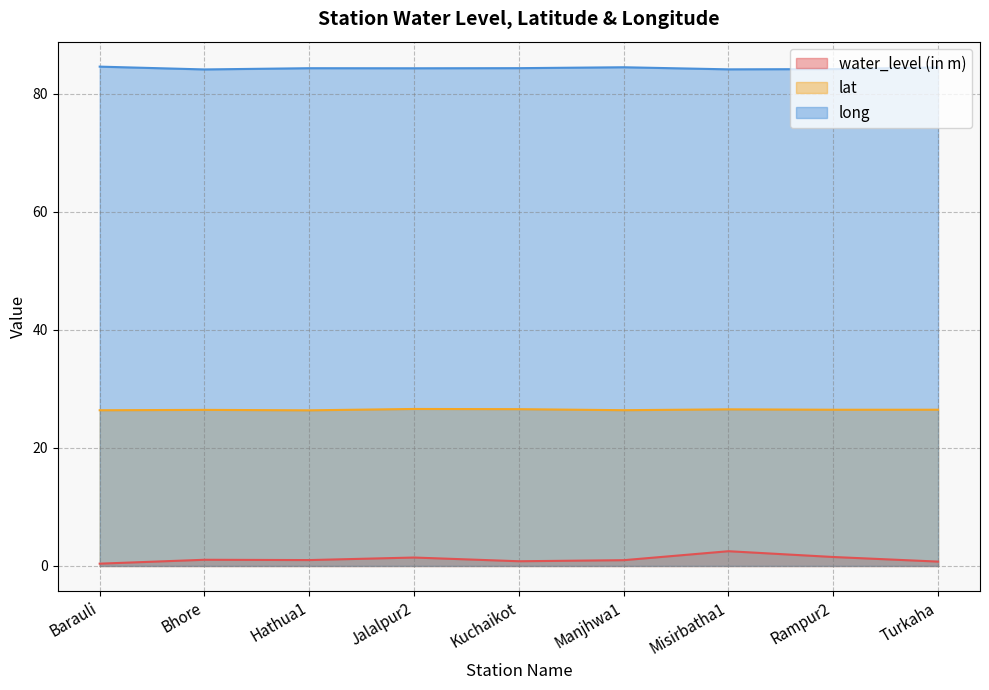

True or false: long has a value of 33.0 at Hathua1.

False